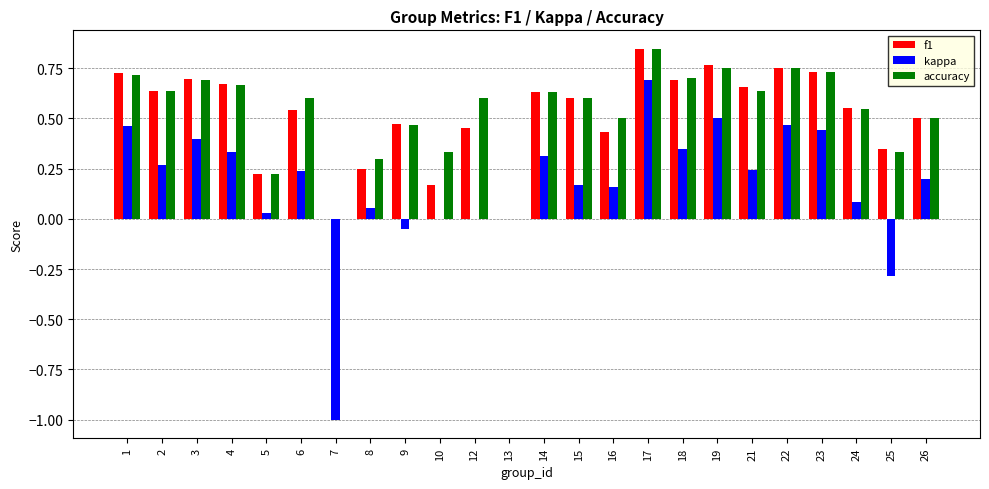

What is the sum of all f1 values?

12.3